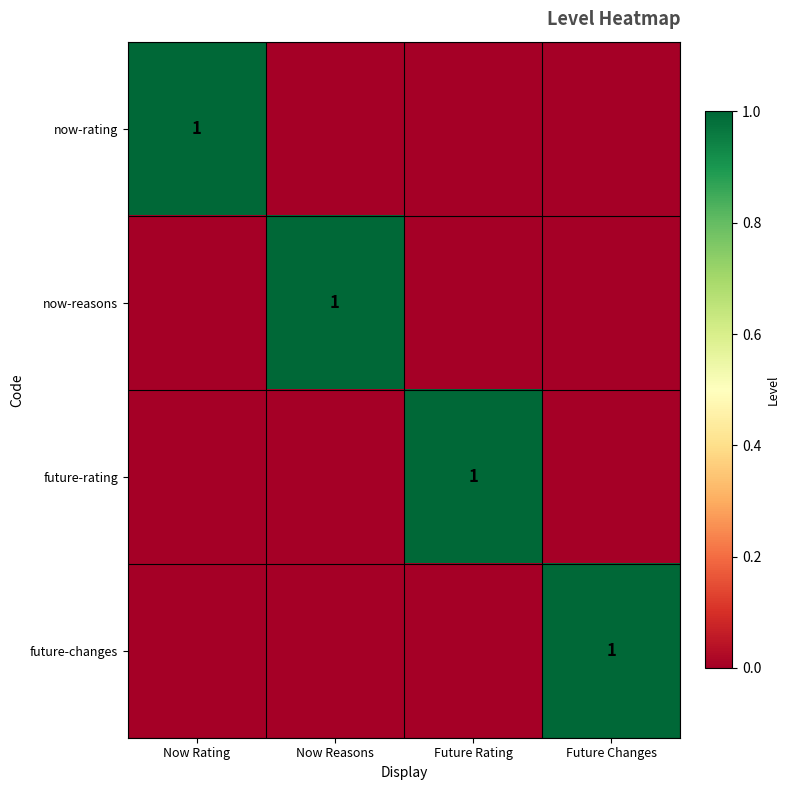

Is it true that future-rating equals 1 at Future Rating?

True